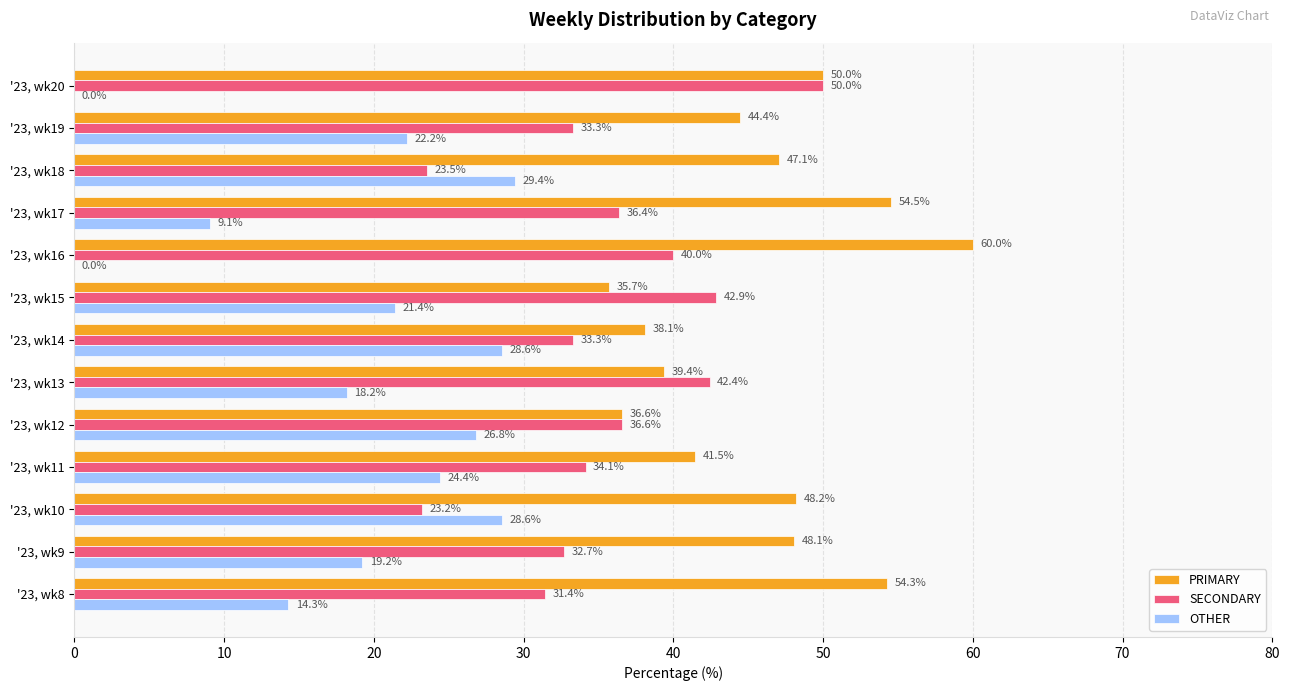

What is the highest value of the OTHER series?

29.4